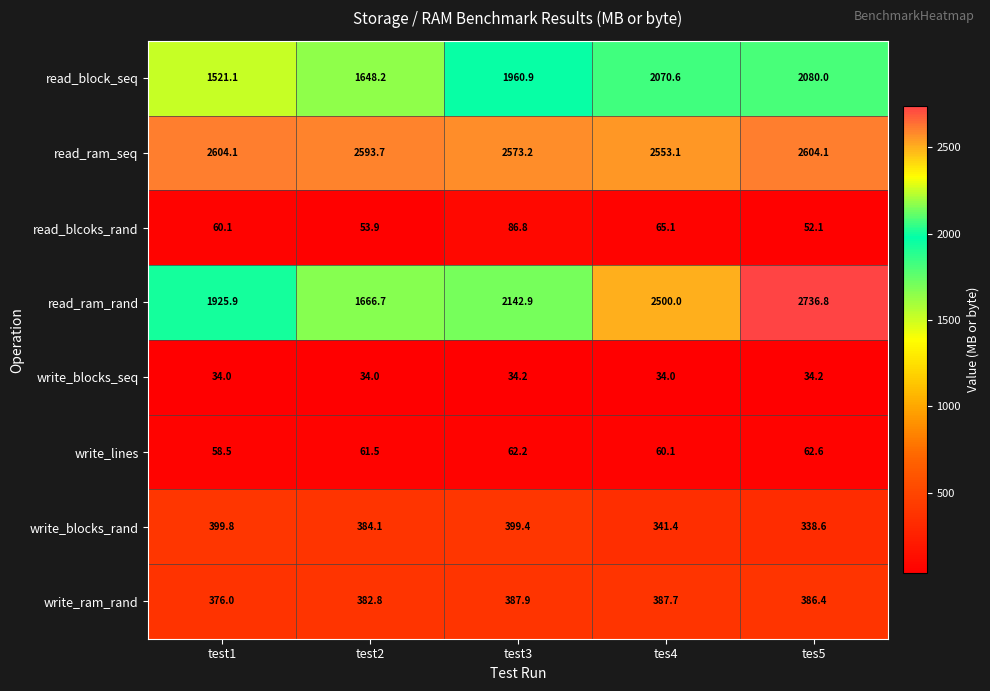

The value of write_ram_rand at tes4 is 131.2. True or false?

False